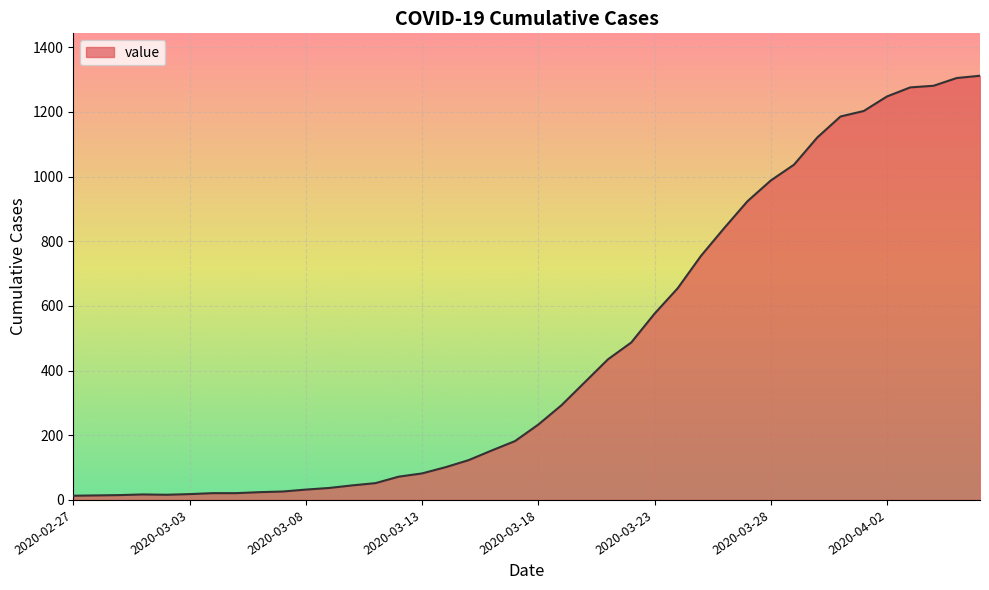

What is the difference between the maximum and minimum values?

1299